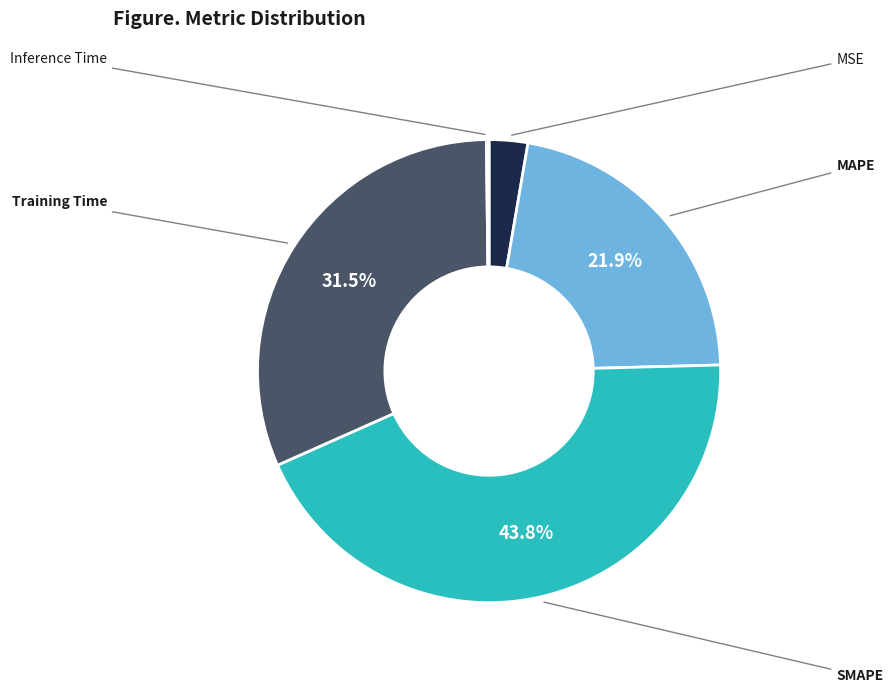

Is there any slice that represents more than half of the pie?

No